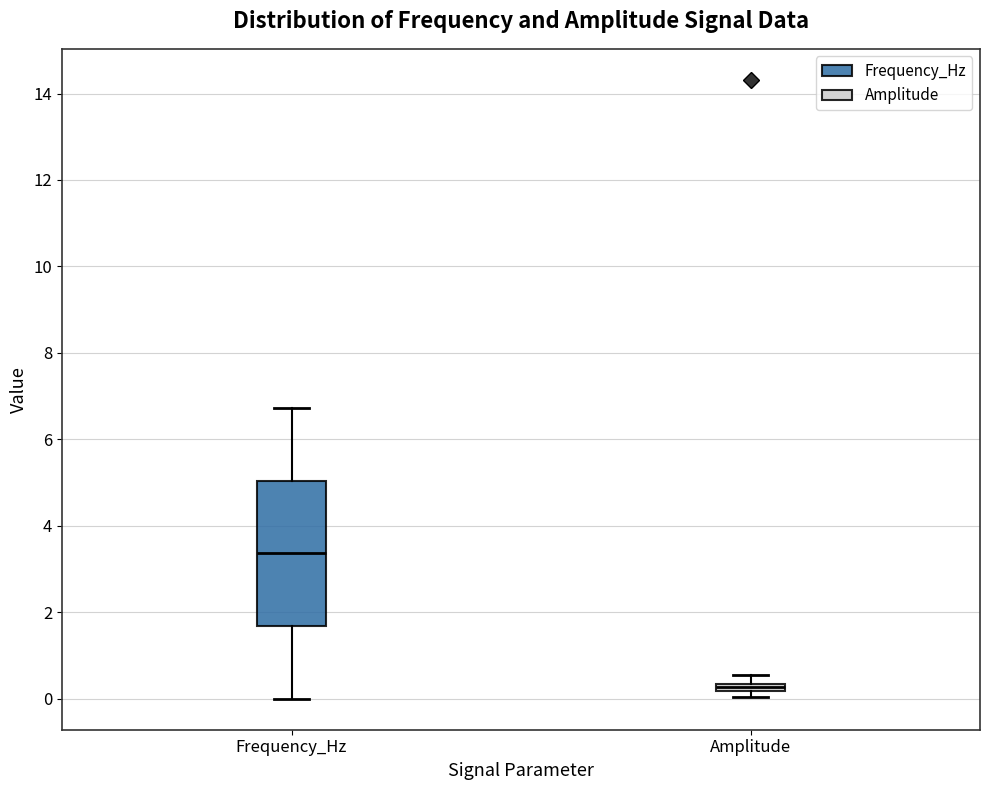

Comparing the boxes themselves (not the whiskers), which one is the tallest?

Frequency_Hz